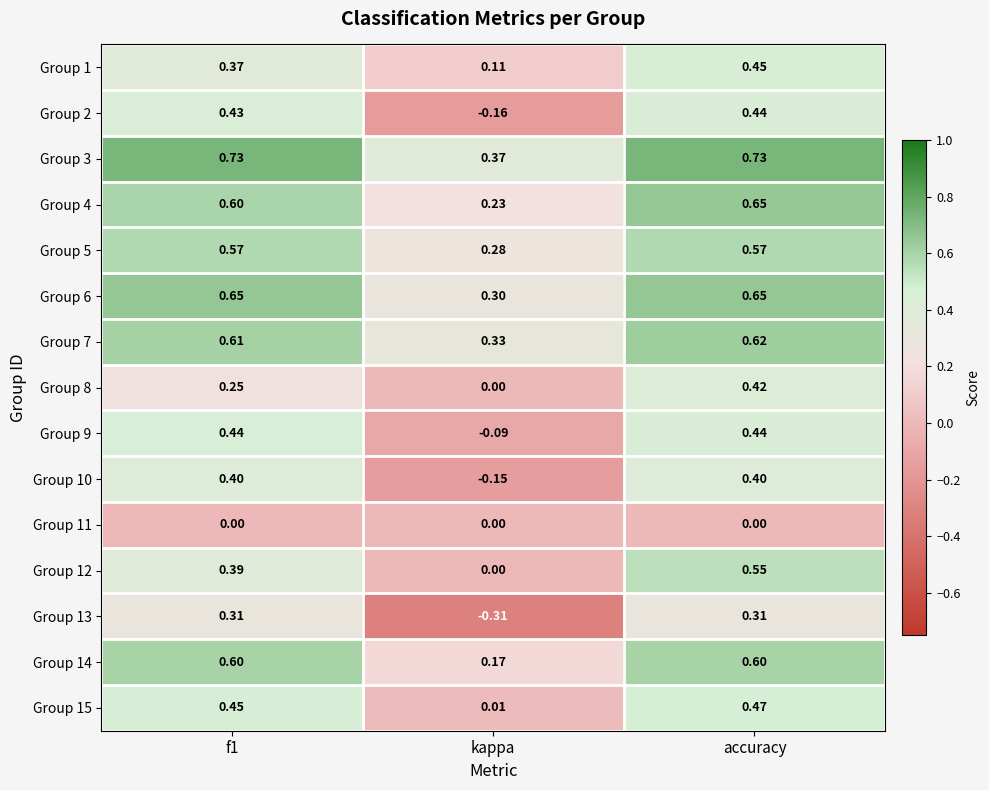

Is the value of Group 14 at f1 greater than the value of Group 9 at accuracy?

Yes